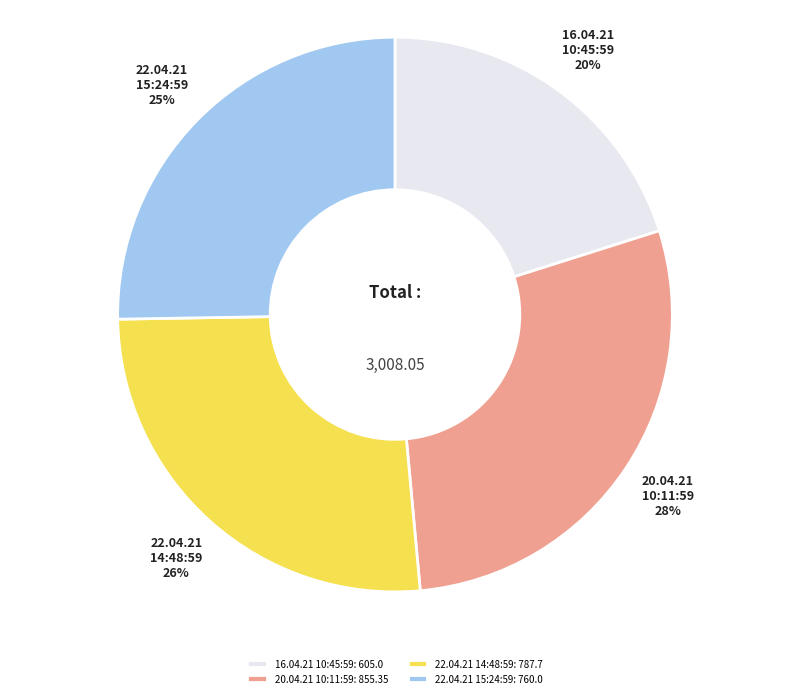

What is the ratio of the value at 16.04.21 10:45:59 to the value at 22.04.21 14:48:59?

0.8